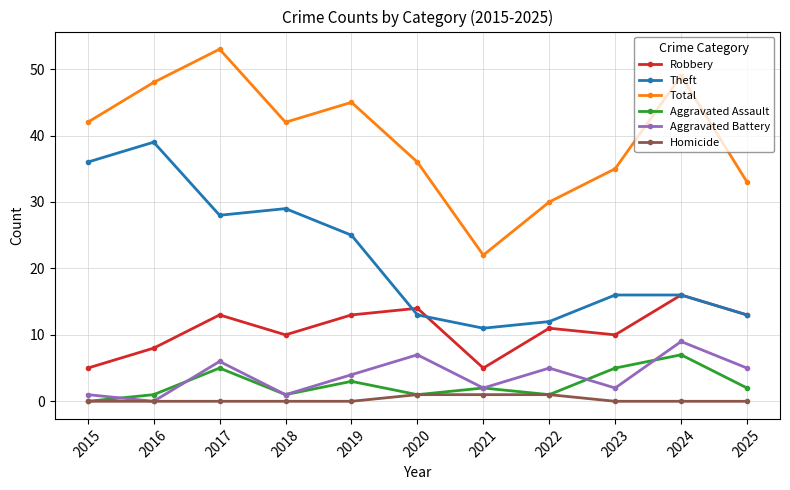

What is the greatest value displayed?

53